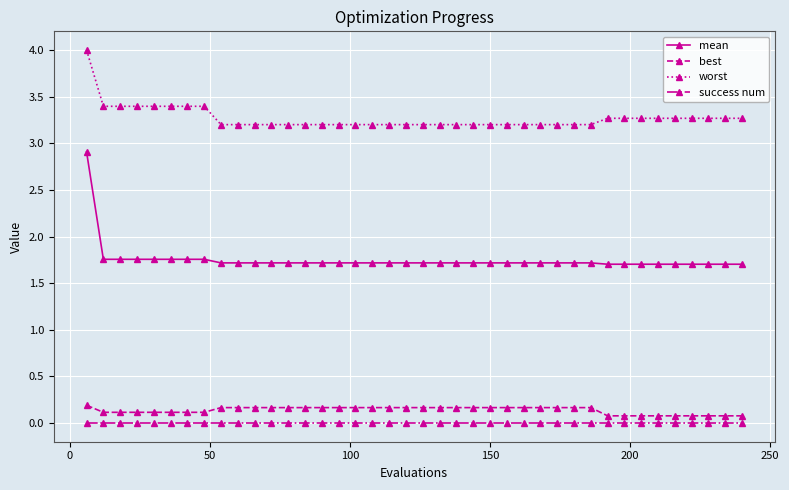

How many lines are shown in the chart?

4